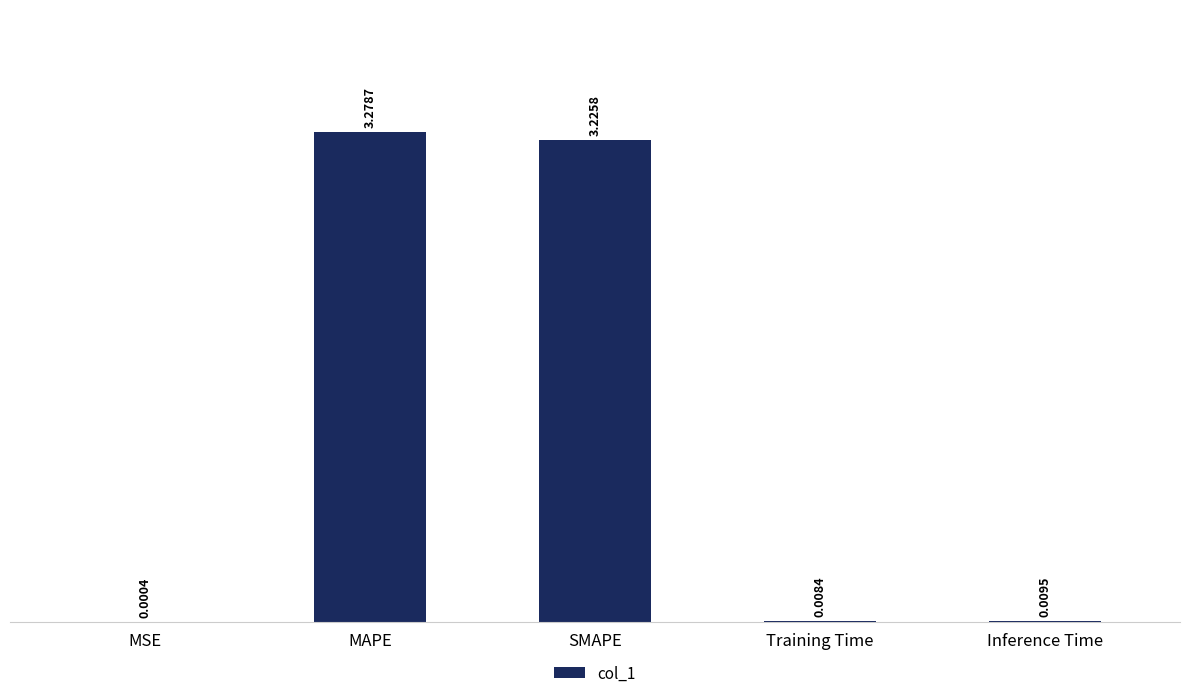

Which category has the highest value across all series?

MAPE